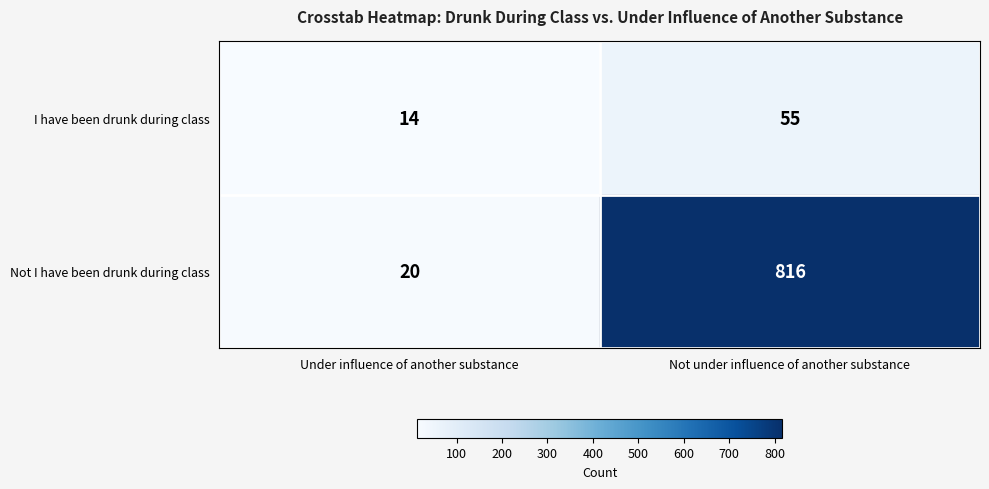

Which series changed the most between Under influence of another substance and Not under influence of another substance?

Not I have been drunk during class